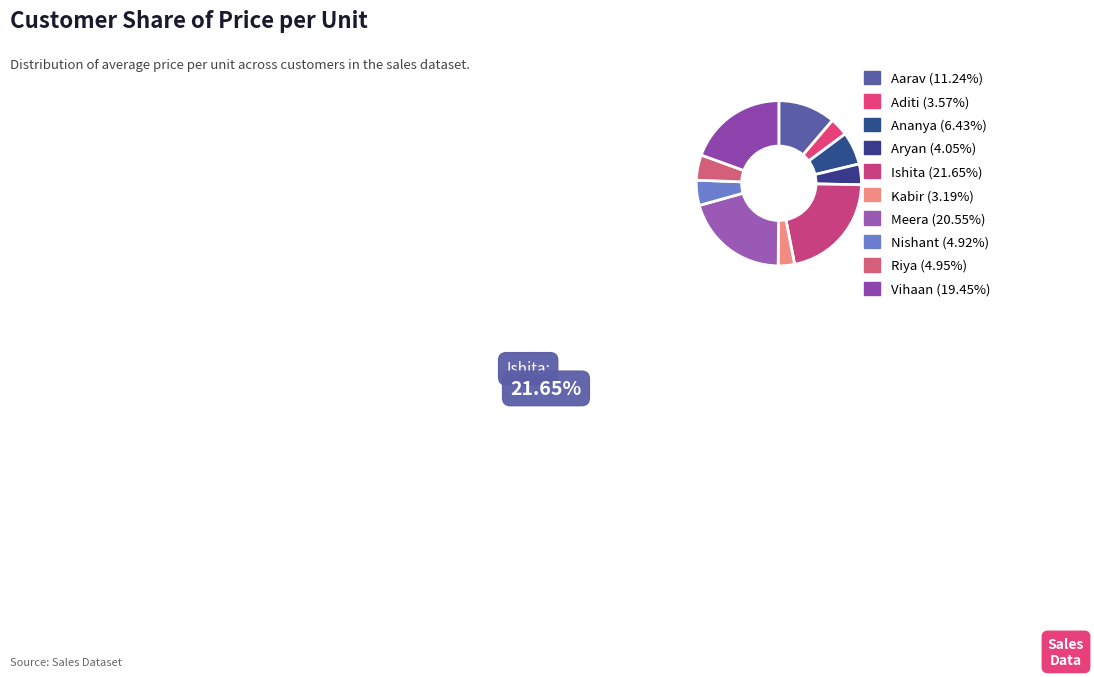

To the nearest percent, what percentage of the pie is Vihaan?

19%